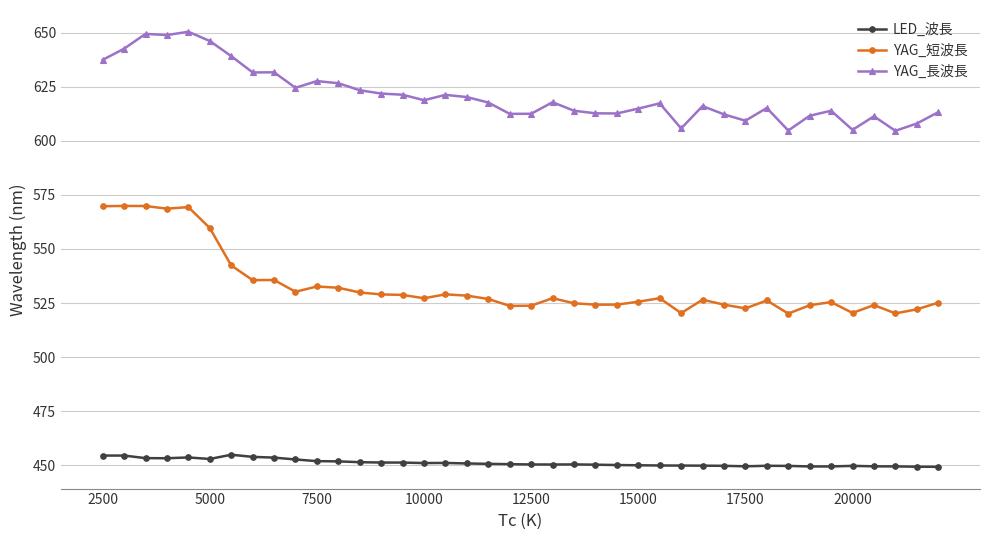

What is the value of the YAG_長波長 point at the 18th from the left?

620.3